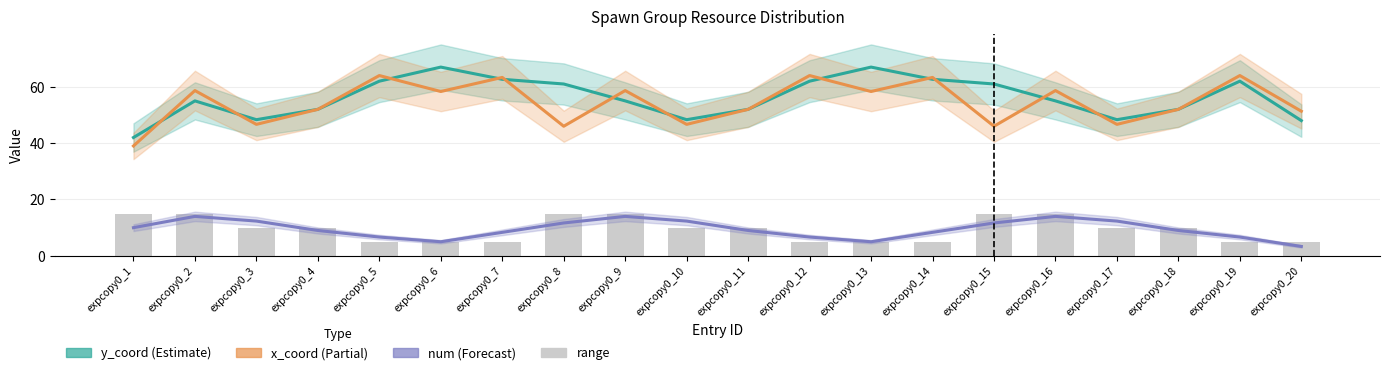

What is the sum of the range values at expcopy0_7 and expcopy0_8?

20.0